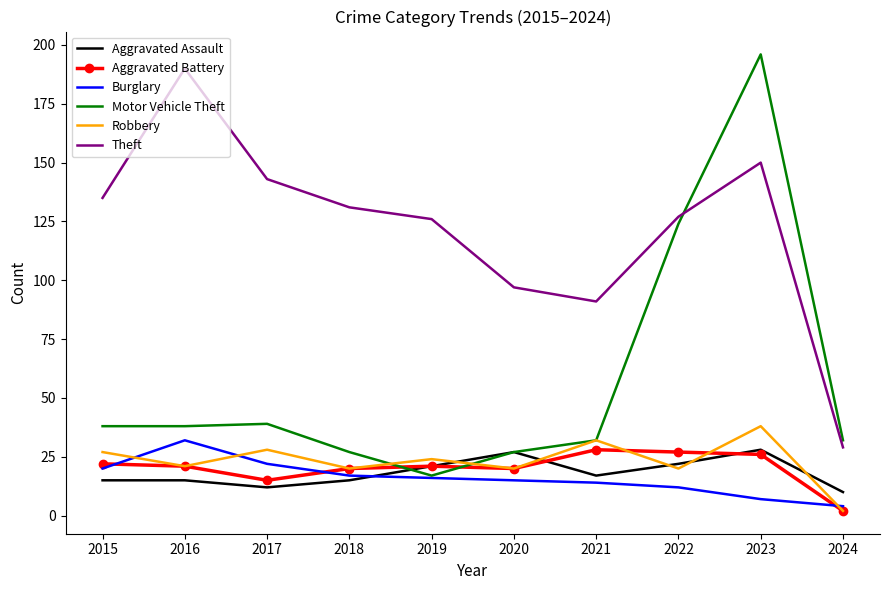

What is the total value across all series at 2017?

259